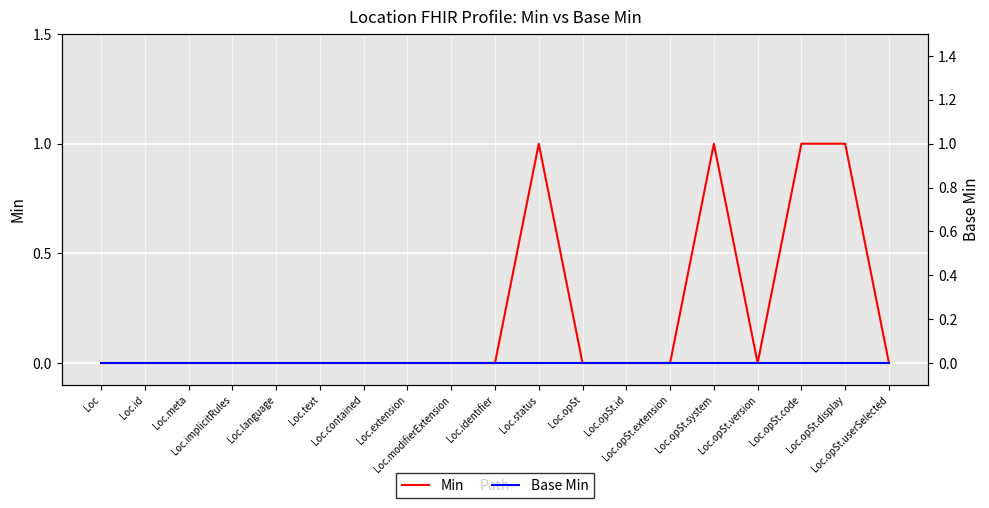

Does the chart display data point markers on the line(s)?

No